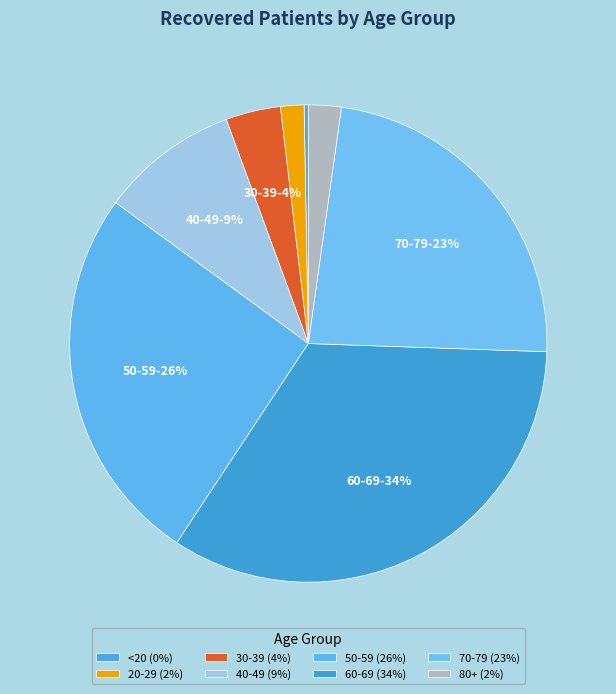

How many slices are in this pie chart?

8